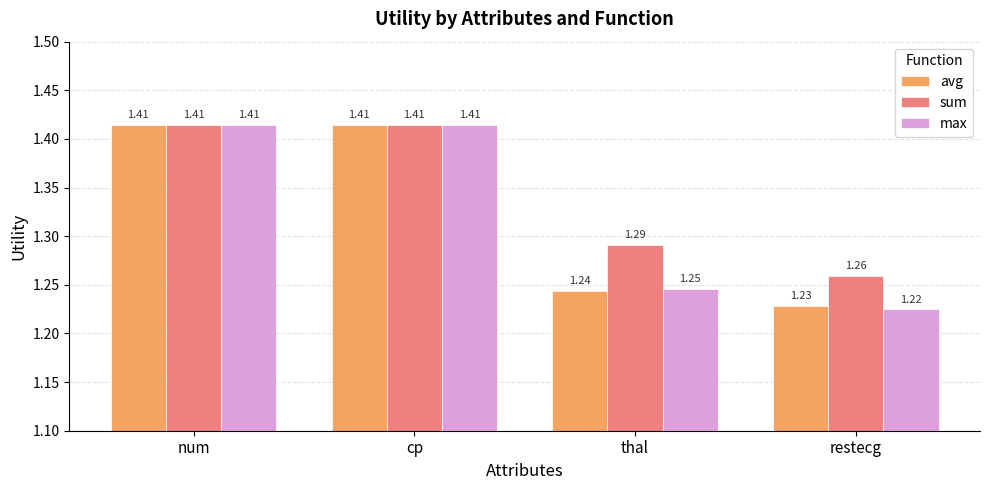

Is it true that max equals 0.6 at cp?

False